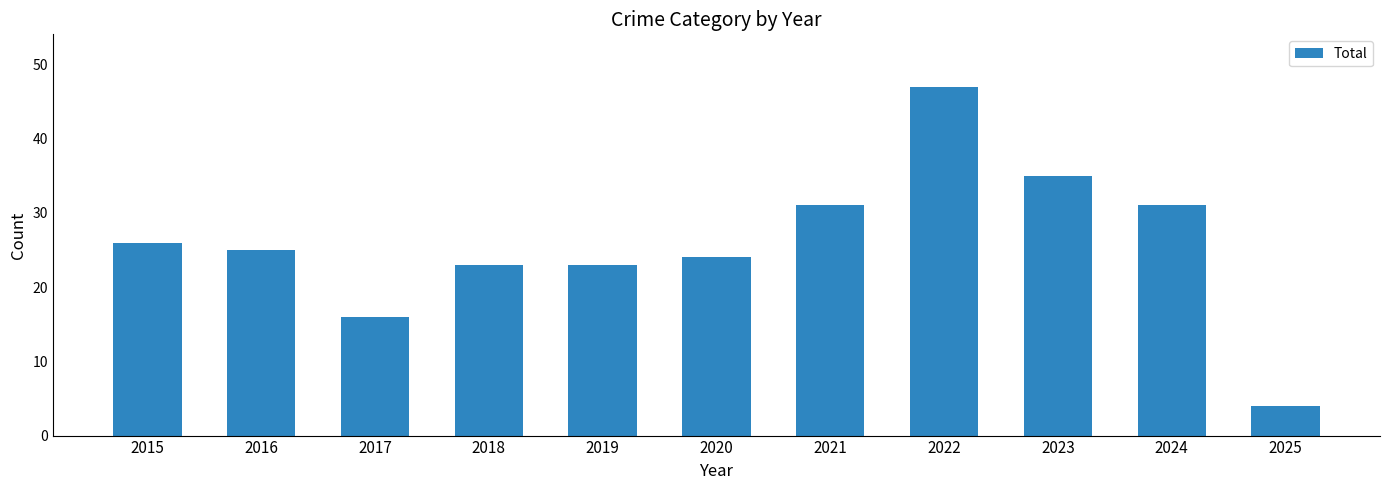

What is the approximate value at 2023, to the nearest 10?

40